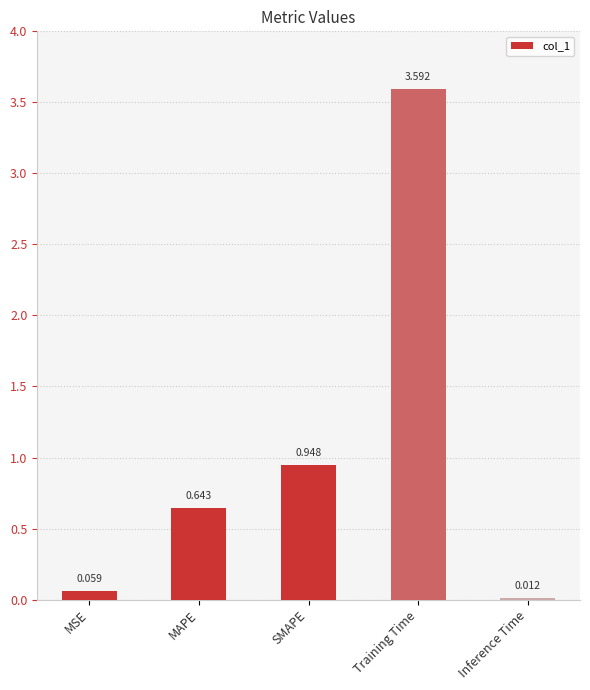

Rank the categories by value from highest to lowest.

Training Time, SMAPE, MAPE, MSE, Inference Time